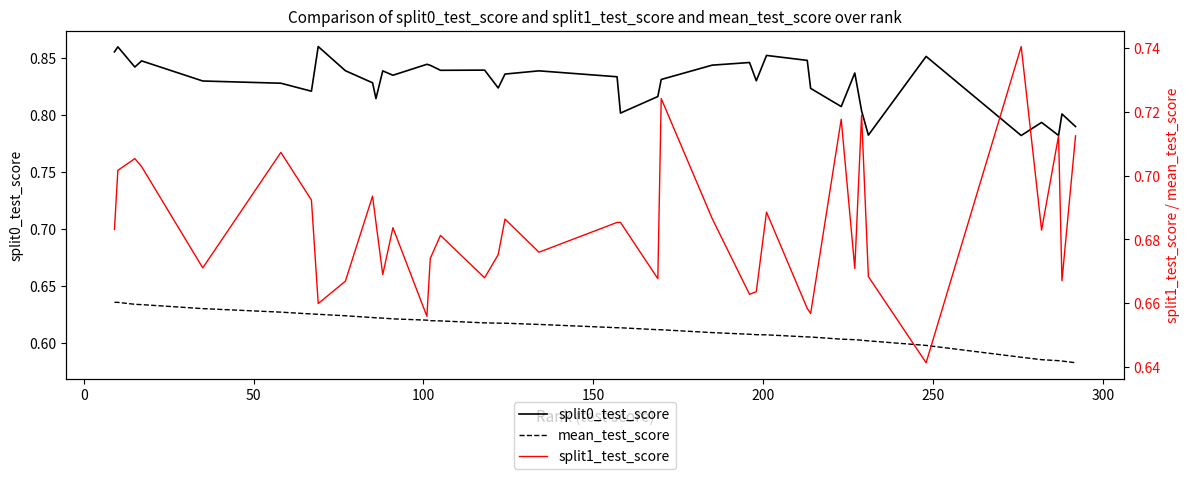

Does the chart display data point markers on the line(s)?

No